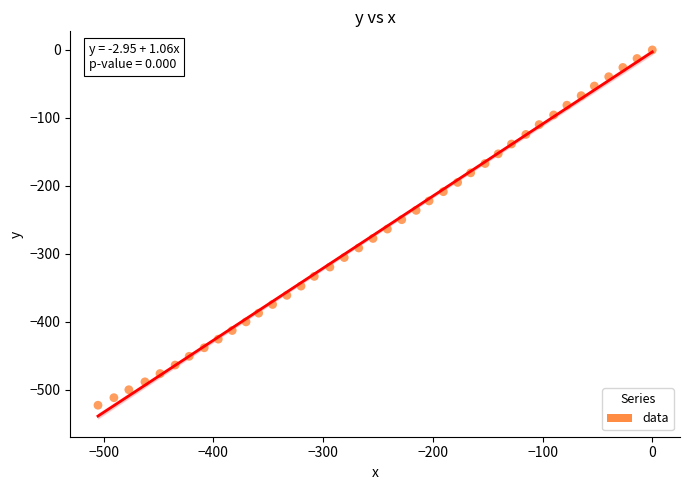

What is the range of Y values (max minus min)?

522.6